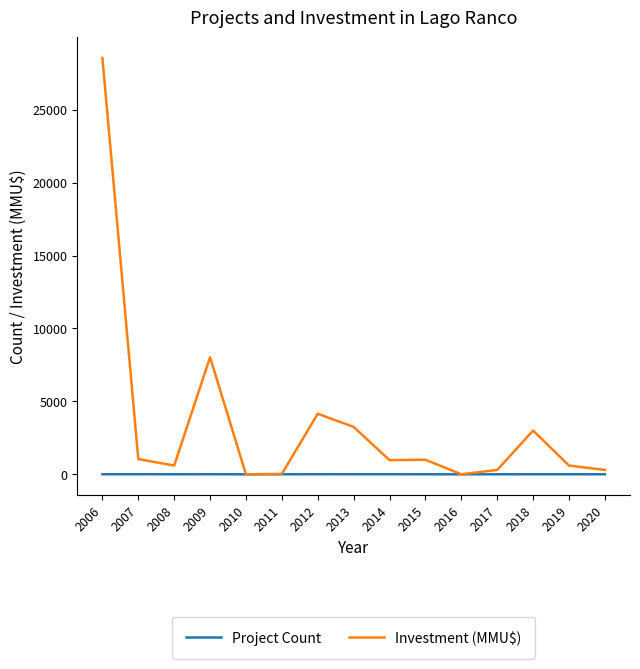

What is the average value of the Project Count series?

3